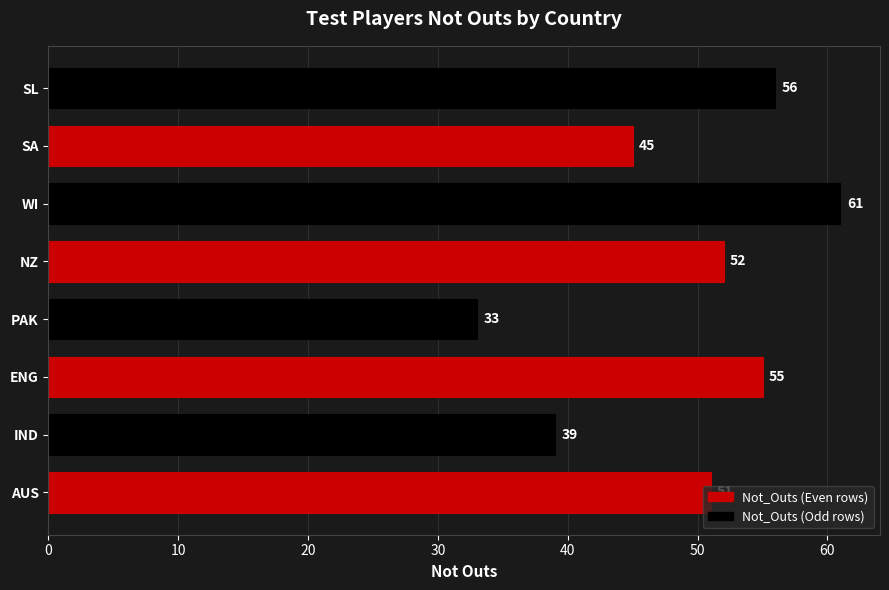

How many bars are there in total?

8